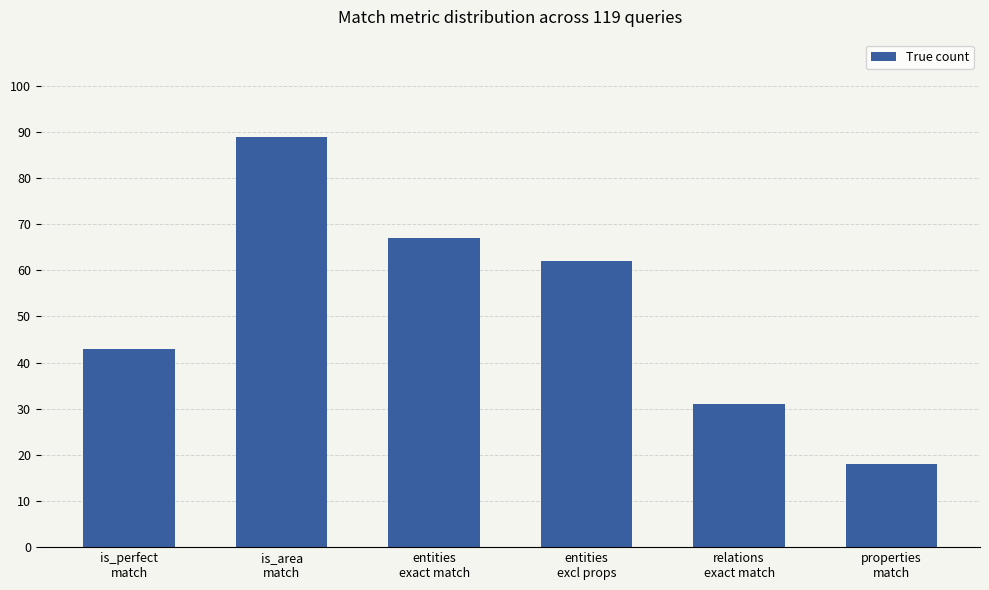

Which label corresponds to the smallest value in the chart?

properties
match